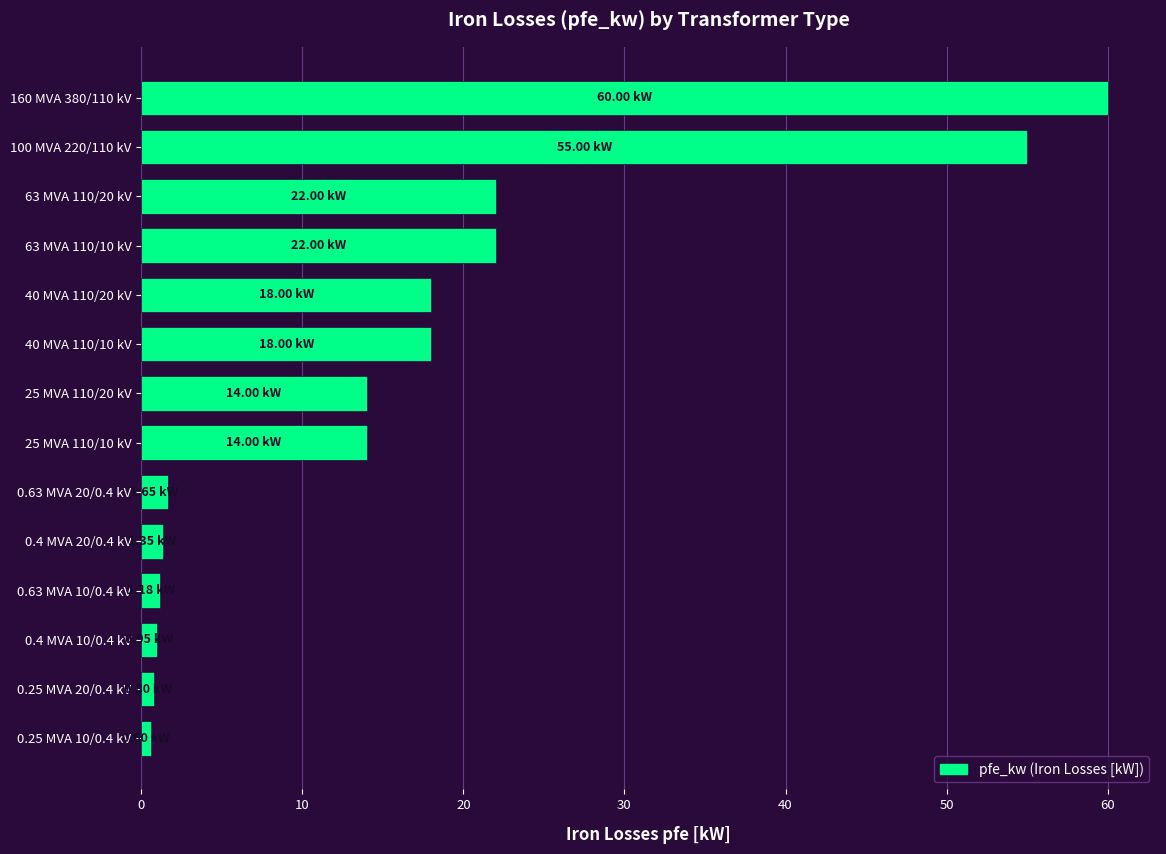

How many data points does each series have?

14